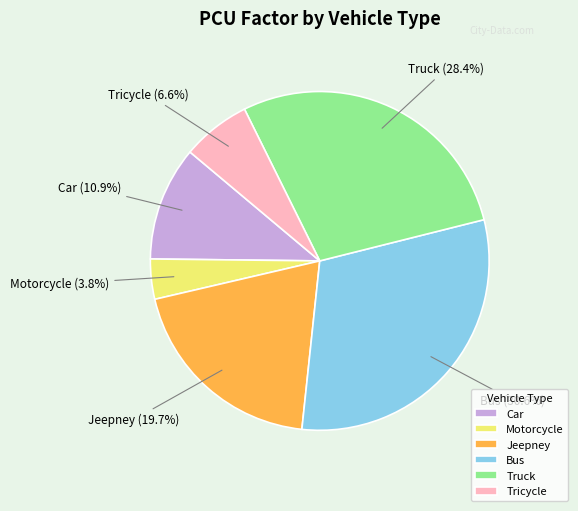

To the nearest percent, what portion does Car represent?

11%